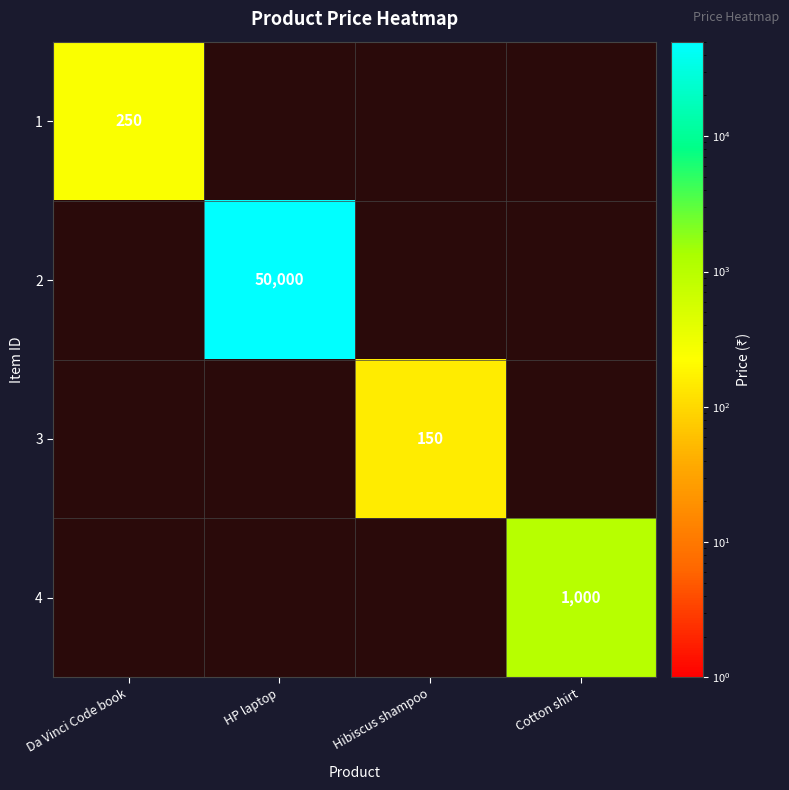

Is it true that 2 equals 50000 at HP laptop?

True